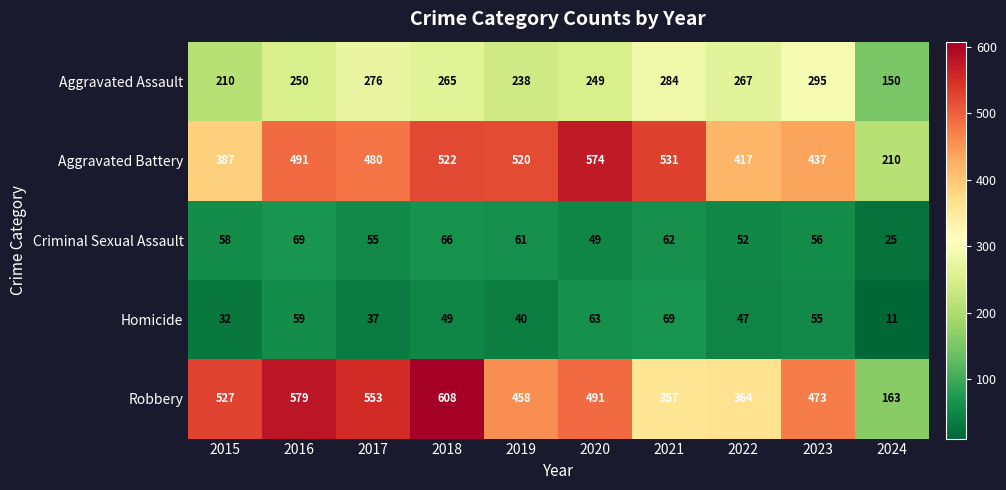

Between 2015 and 2021, which series saw the biggest shift?

Robbery